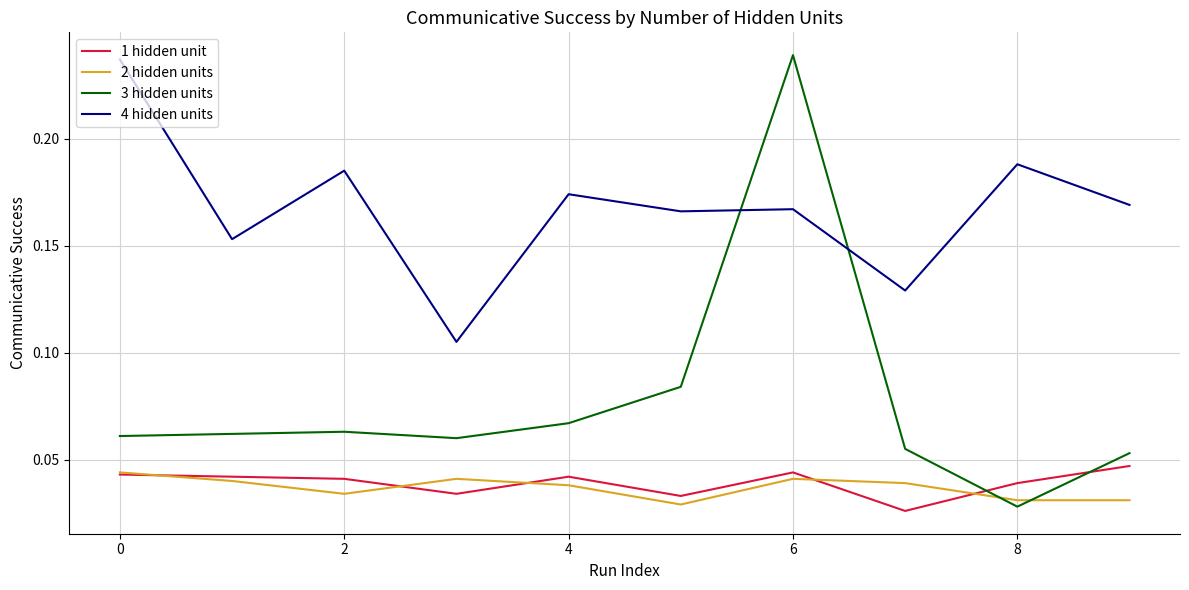

Which series ends up on top after the final intersection of 3 hidden units and 1 hidden unit?

3 hidden units